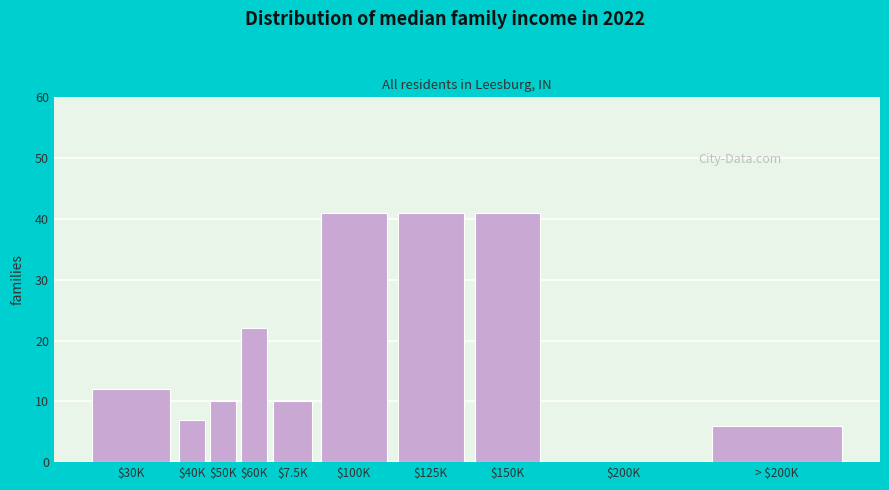

What value does the data have at $30K?

12